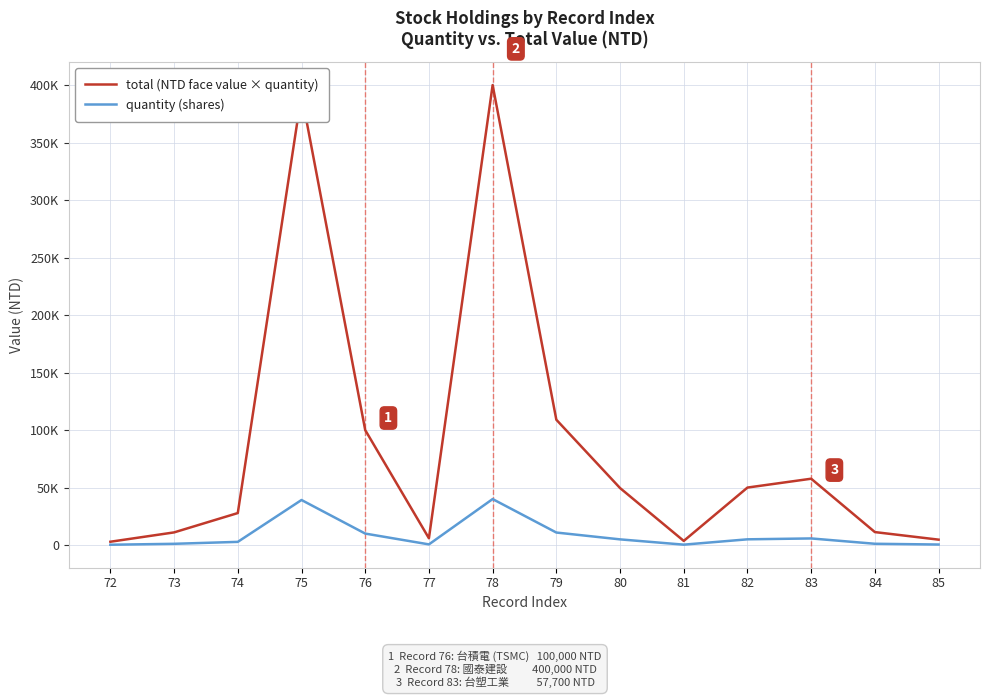

What are all the series names shown in the legend?

total (NTD face value × quantity), quantity (shares)